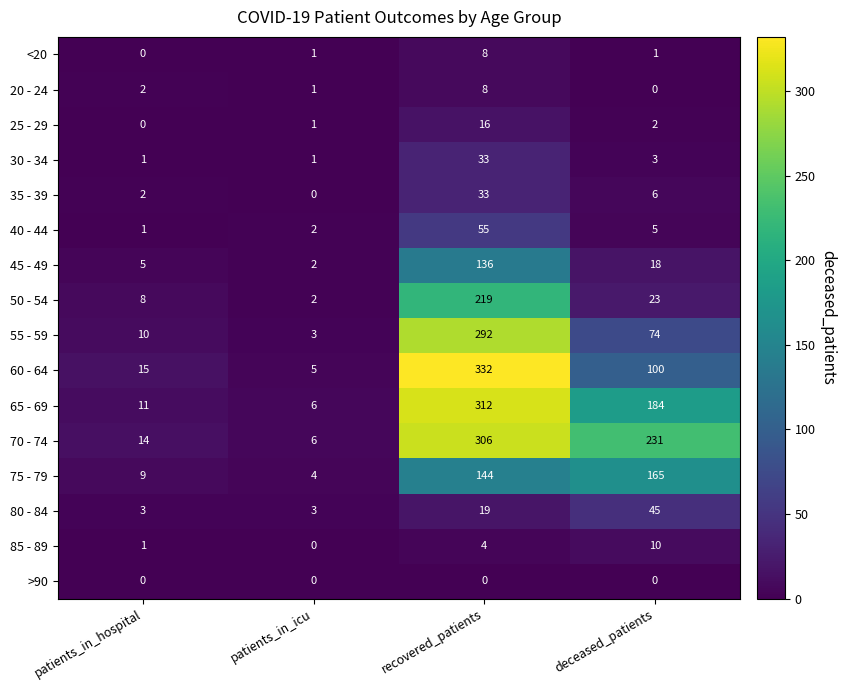

What is the total value across all series at deceased_patients?

867